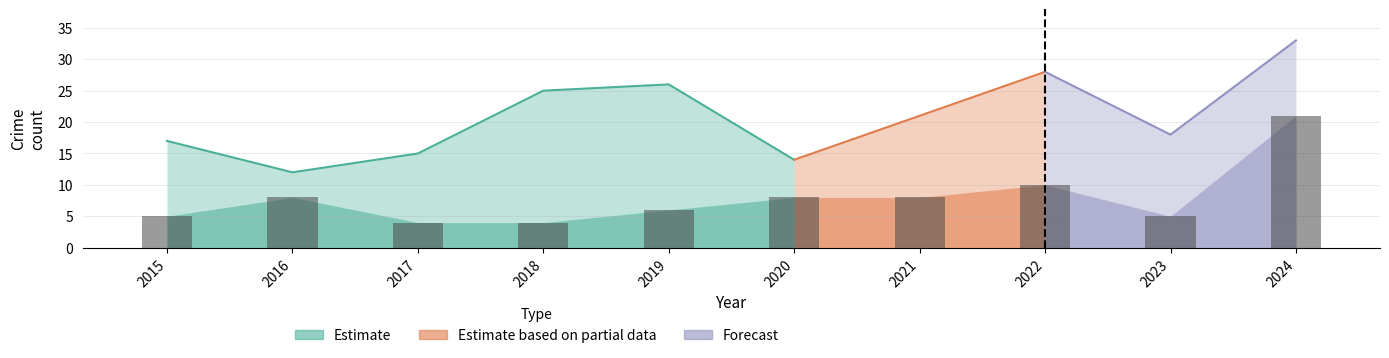

What is the sum of the values at 2023 and 2016?

13